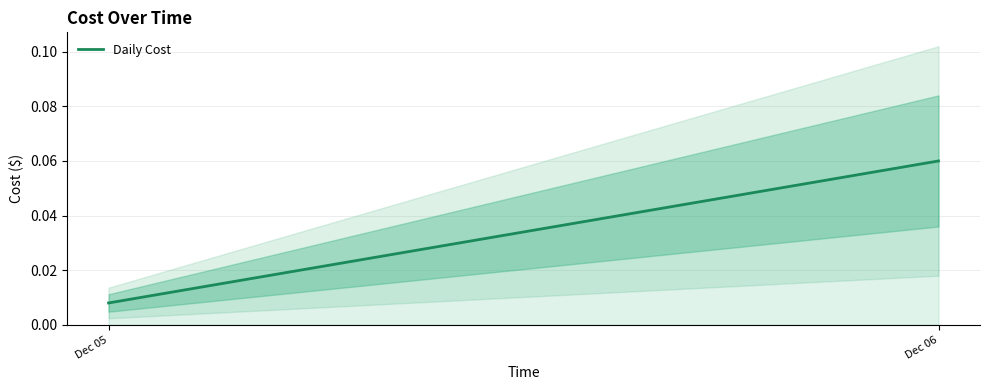

Reading left to right, what are all the values shown in this chart?

Dec 05=0.0	Dec 06=0.1